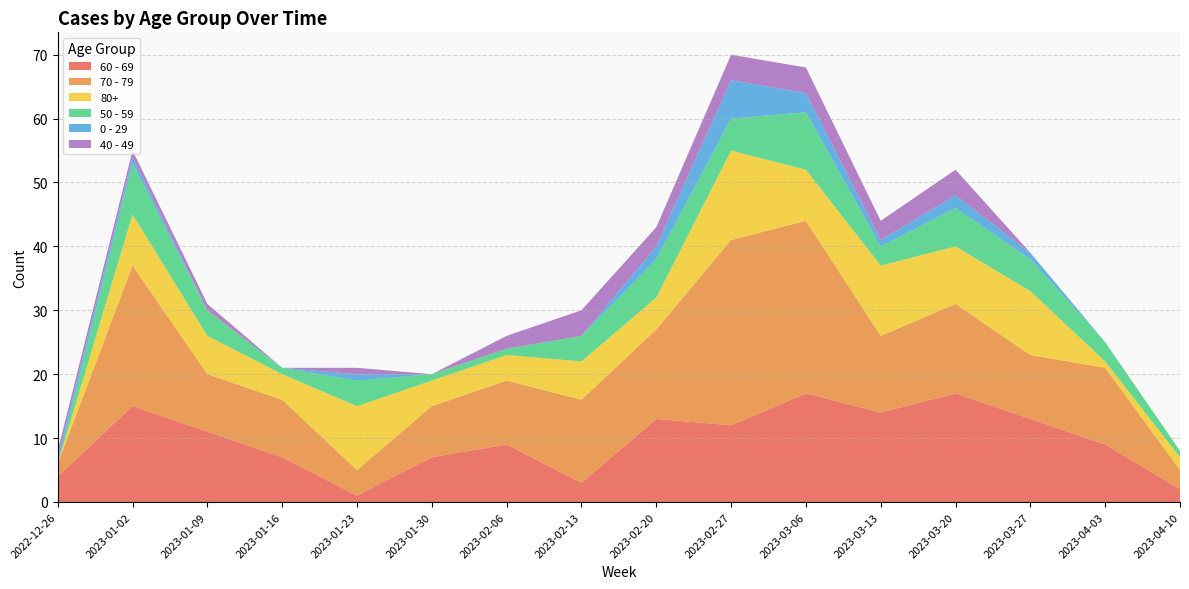

Reading left to right, extract all data points from this chart.

60 - 69: 2022-12-26=4	2023-01-02=15	2023-01-09=11	2023-01-16=7	2023-01-23=1	2023-01-30=7	2023-02-06=9	2023-02-13=3	2023-02-20=13	2023-02-27=12	2023-03-06=17	2023-03-13=14	2023-03-20=17	2023-03-27=13	2023-04-03=9	2023-04-10=2
70 - 79: 2022-12-26=2	2023-01-02=22	2023-01-09=9	2023-01-16=9	2023-01-23=4	2023-01-30=8	2023-02-06=10	2023-02-13=13	2023-02-20=14	2023-02-27=29	2023-03-06=27	2023-03-13=12	2023-03-20=14	2023-03-27=10	2023-04-03=12	2023-04-10=3
80+: 2022-12-26=0	2023-01-02=8	2023-01-09=6	2023-01-16=4	2023-01-23=10	2023-01-30=4	2023-02-06=4	2023-02-13=6	2023-02-20=5	2023-02-27=14	2023-03-06=8	2023-03-13=11	2023-03-20=9	2023-03-27=10	2023-04-03=1	2023-04-10=2
50 - 59: 2022-12-26=0	2023-01-02=8	2023-01-09=4	2023-01-16=1	2023-01-23=4	2023-01-30=1	2023-02-06=1	2023-02-13=4	2023-02-20=6	2023-02-27=5	2023-03-06=9	2023-03-13=3	2023-03-20=6	2023-03-27=5	2023-04-03=3	2023-04-10=1
0 - 29: 2022-12-26=1	2023-01-02=1	2023-01-09=0	2023-01-16=0	2023-01-23=1	2023-01-30=0	2023-02-06=0	2023-02-13=0	2023-02-20=2	2023-02-27=6	2023-03-06=3	2023-03-13=1	2023-03-20=2	2023-03-27=1	2023-04-03=0	2023-04-10=0
40 - 49: 2022-12-26=1	2023-01-02=1	2023-01-09=1	2023-01-16=0	2023-01-23=1	2023-01-30=0	2023-02-06=2	2023-02-13=4	2023-02-20=3	2023-02-27=4	2023-03-06=4	2023-03-13=3	2023-03-20=4	2023-03-27=0	2023-04-03=0	2023-04-10=0